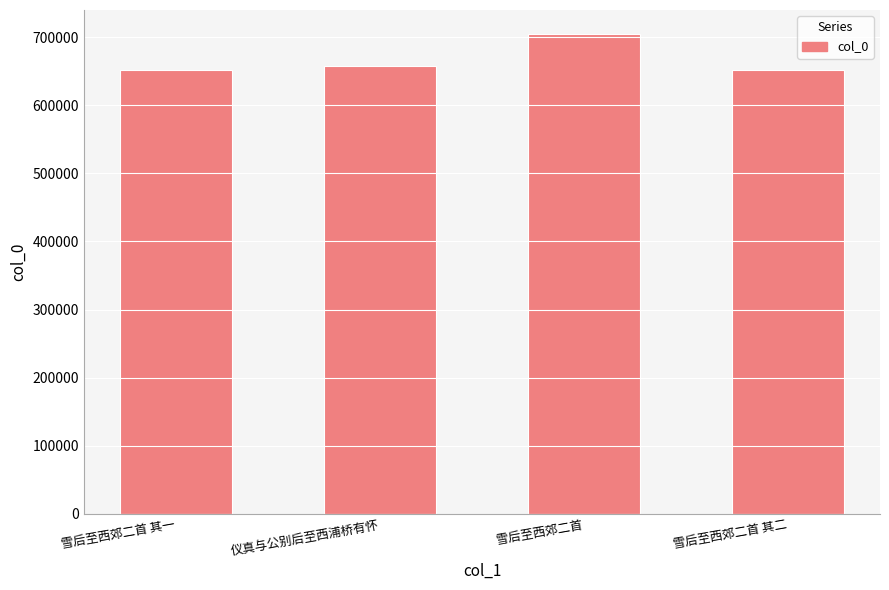

Between 雪后至西郊二首 其一 and 雪后至西郊二首, which is larger?

雪后至西郊二首